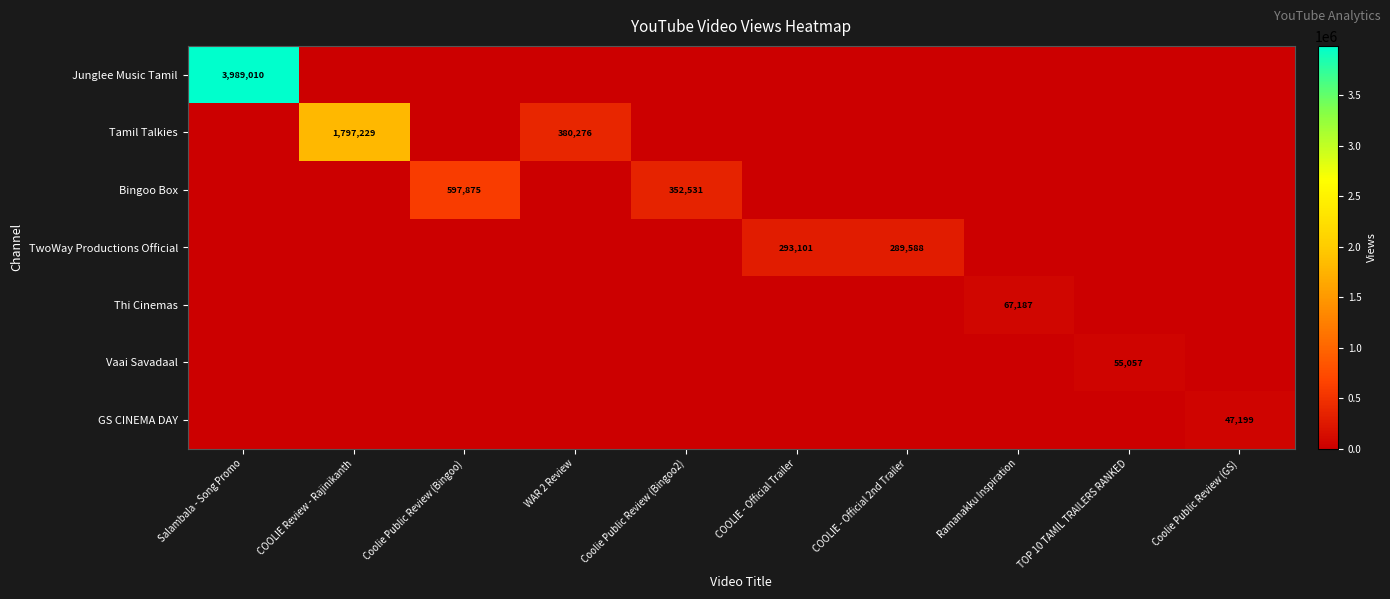

The Junglee Music Tamil series shows 1317258 at COOLIE Review - Rajinikanth. True or false?

False